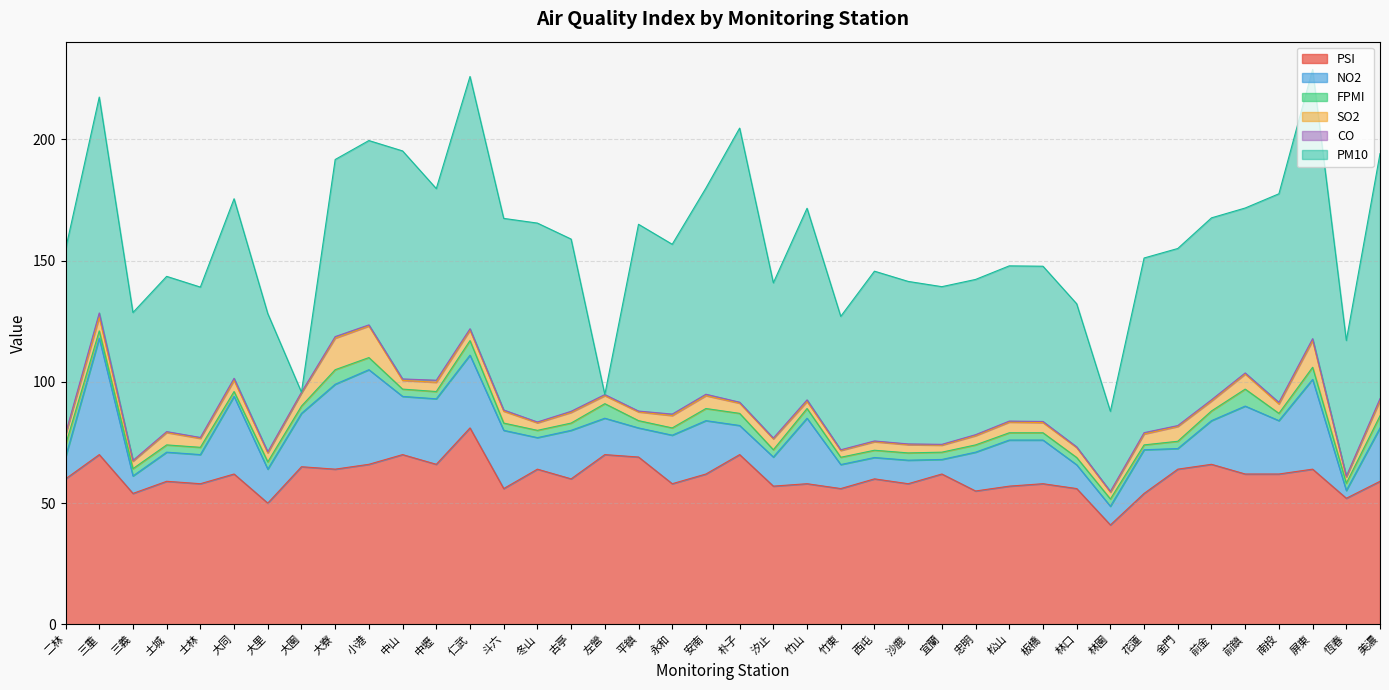

True or false: PSI and SO2 intersect in this chart.

False